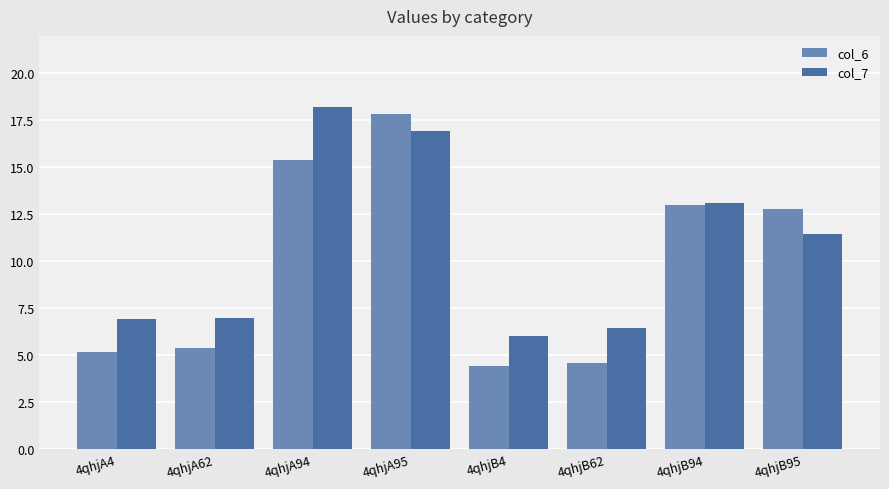

Between 4qhjA94 and 4qhjB95, which series saw the biggest shift?

col_7